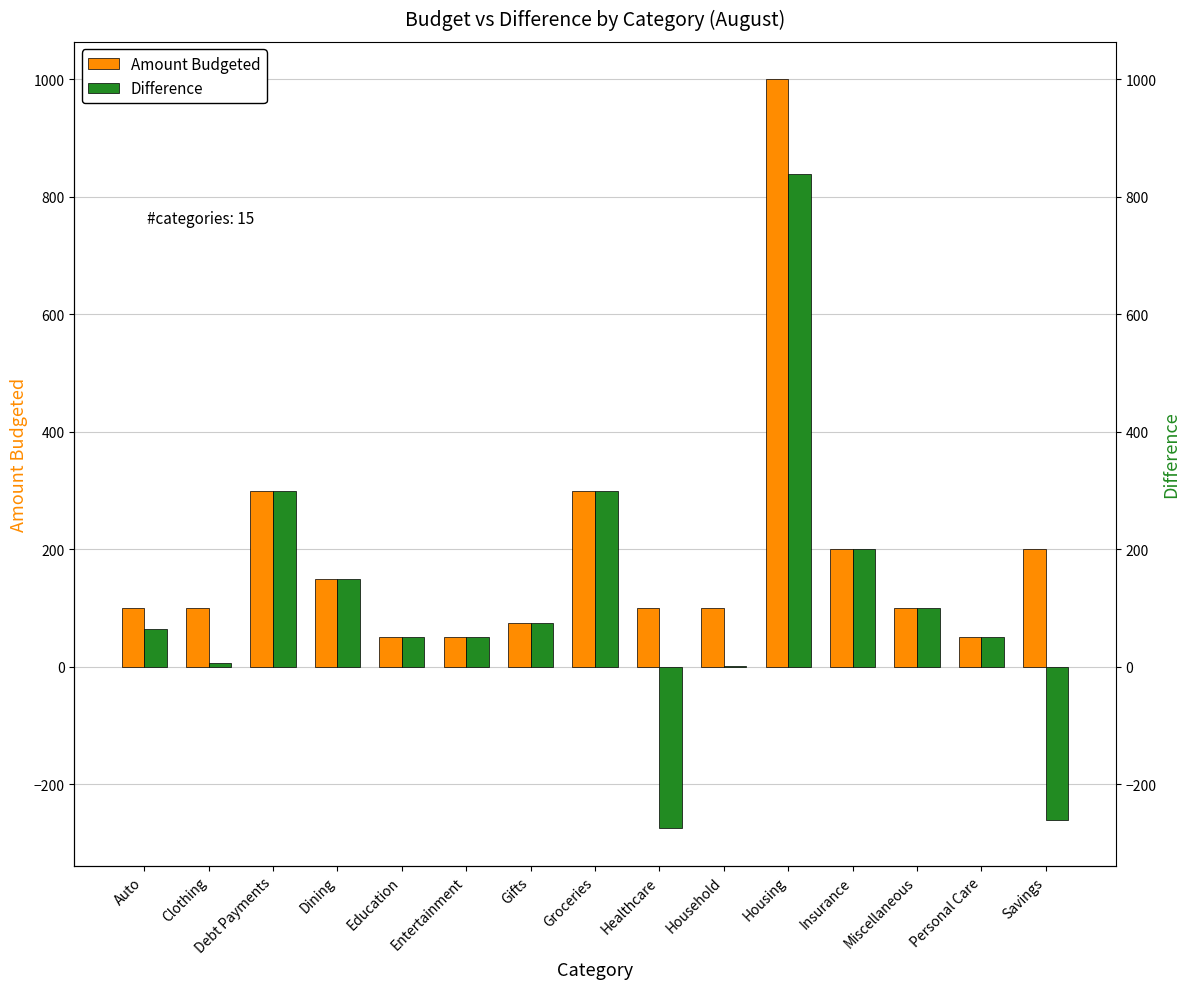

How many categories are shown in the chart?

15